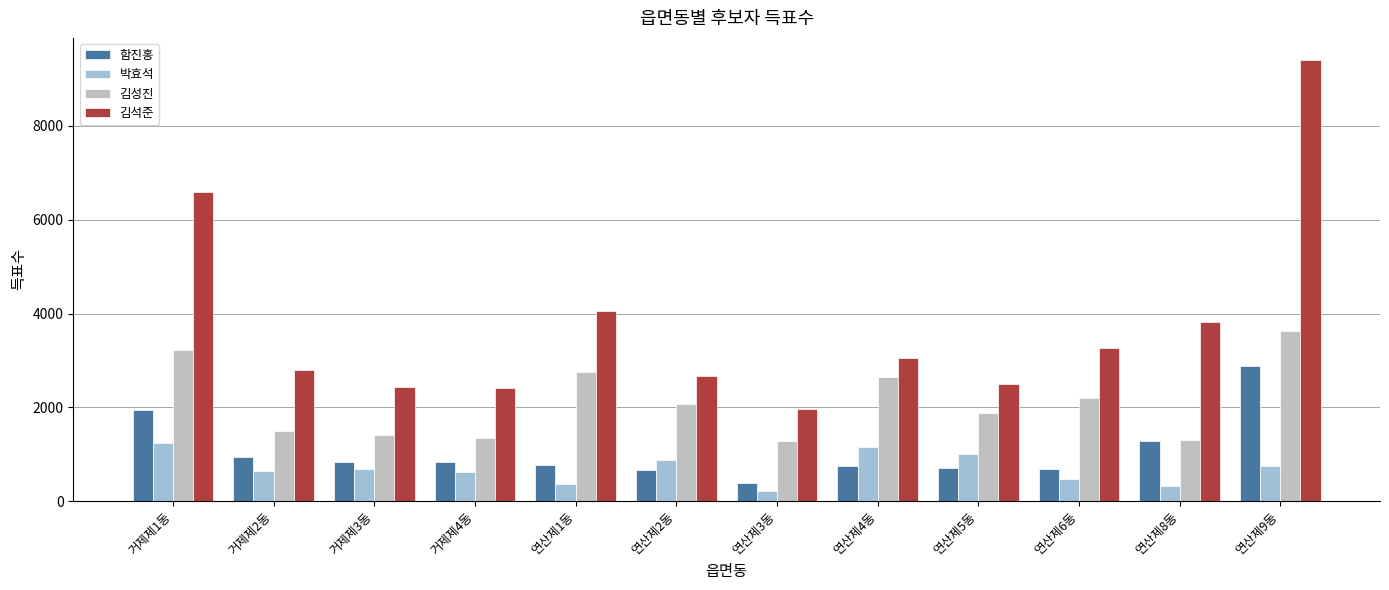

The value of 김석준 at 거제제2동 is 2799. True or false?

True